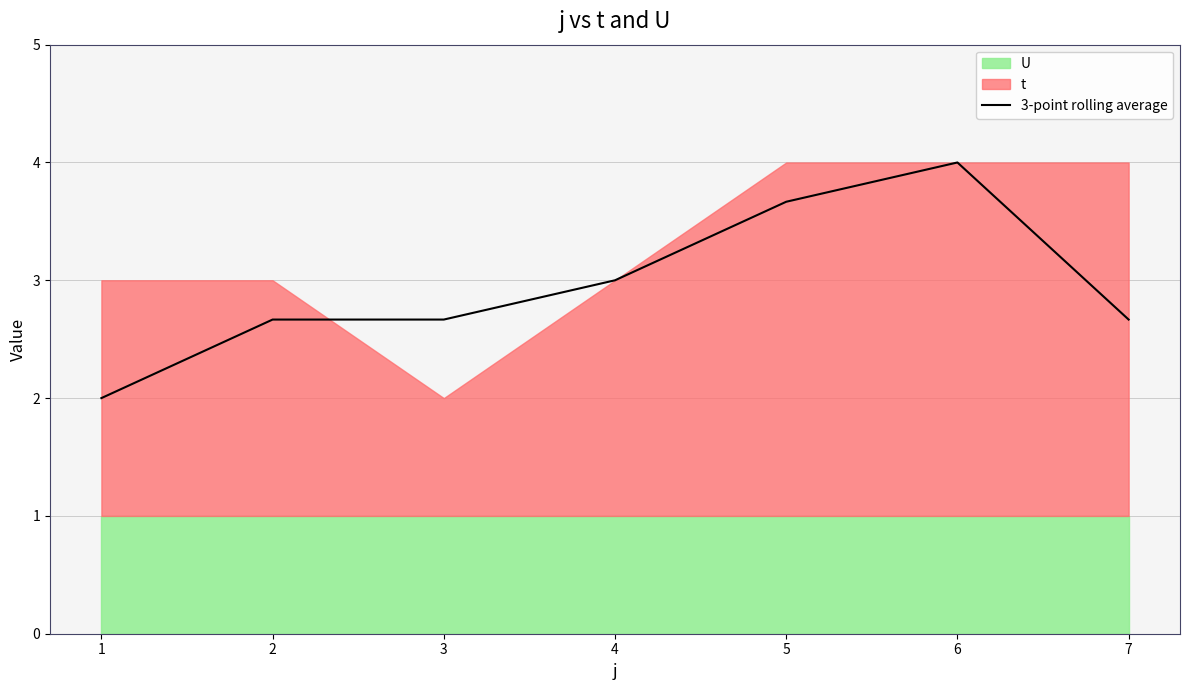

Is it true that the value at 6 is 1.6?

False